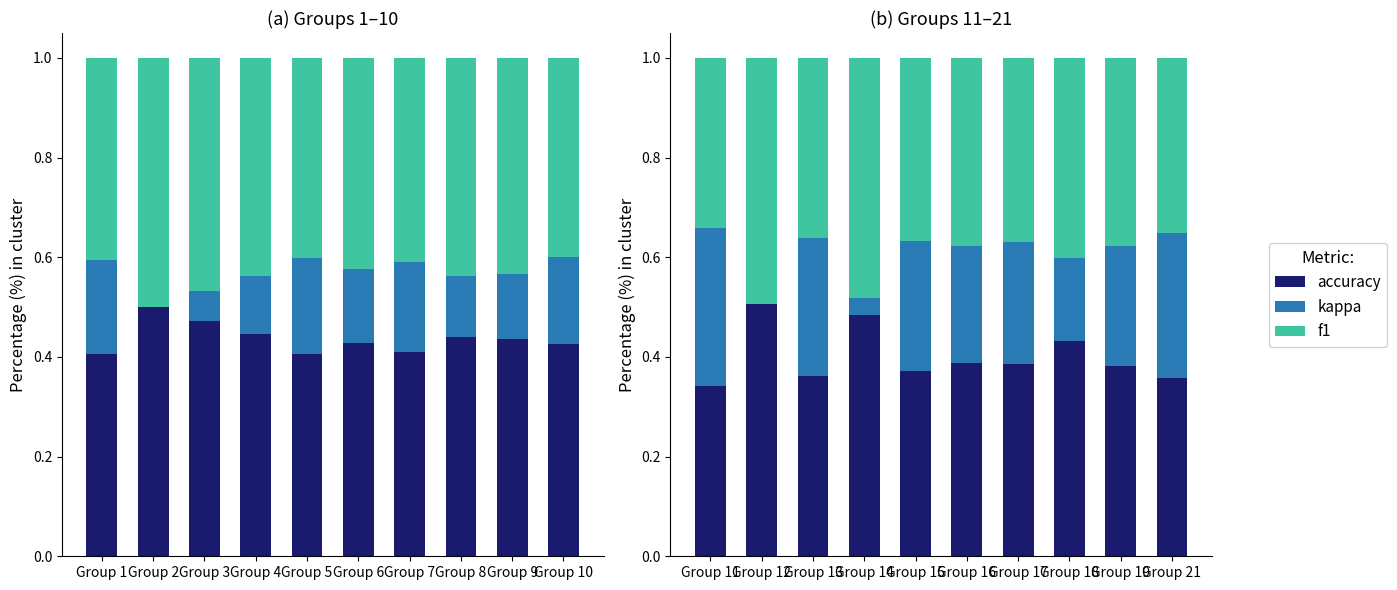

What is the difference between the maximum and second lowest values in the f1 series?

0.1